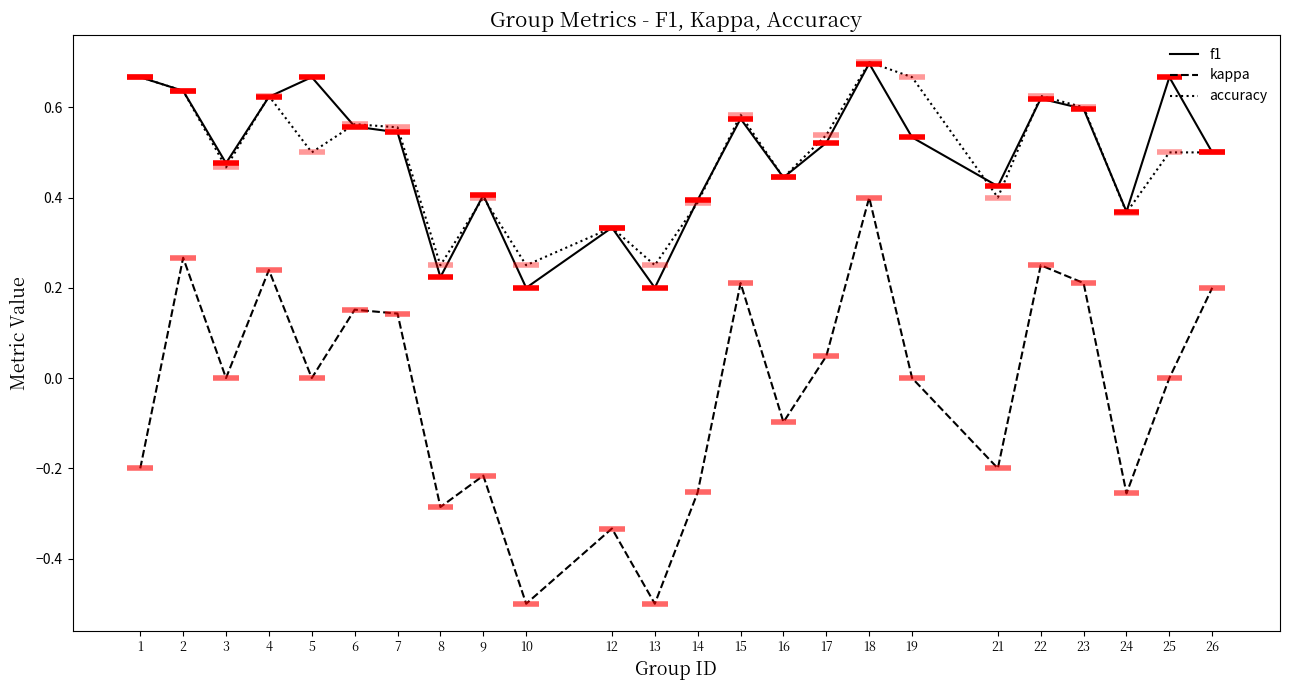

What is the difference between the maximum and minimum values in the kappa series?

0.9